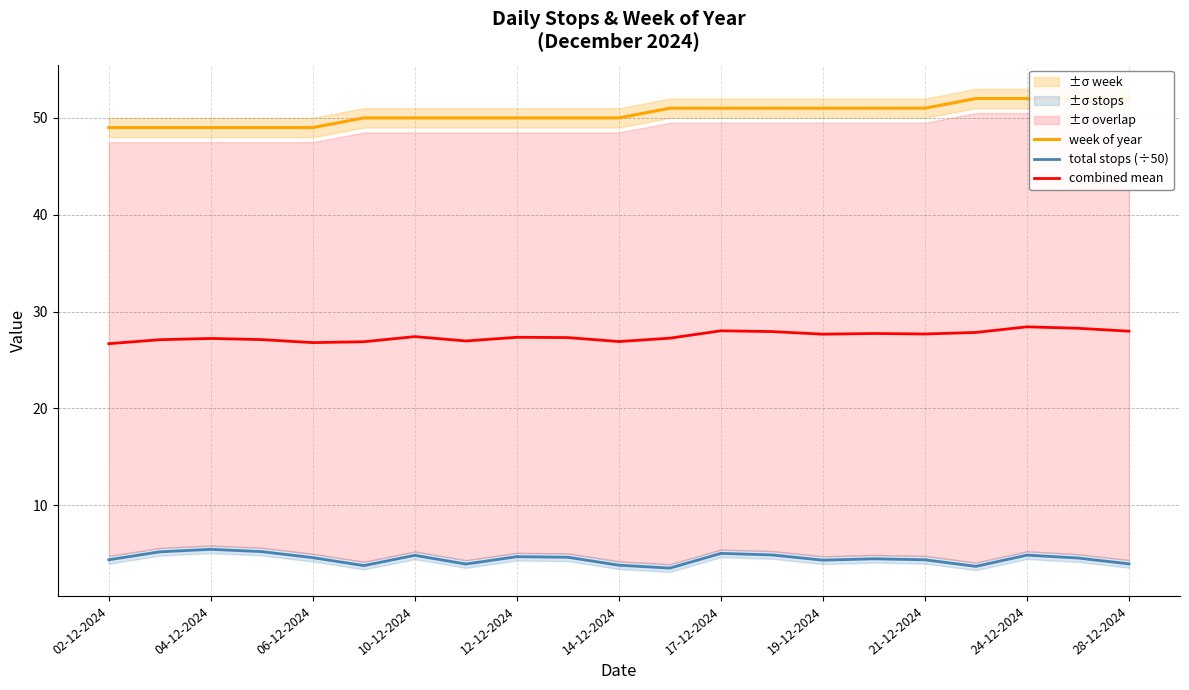

What is the difference between the highest and lowest values at 19?

47.4